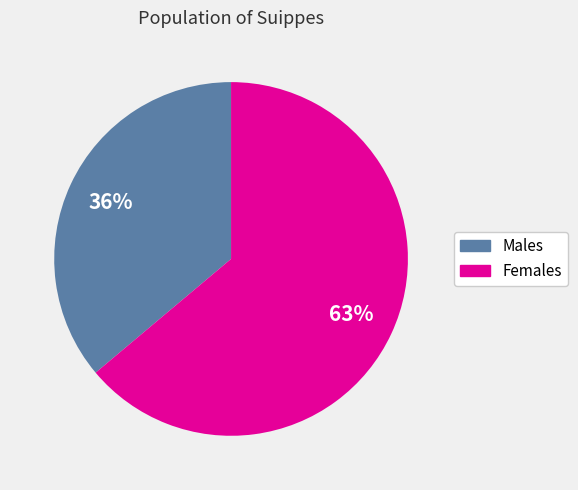

What percentage is NOT represented by 47?

78.6%